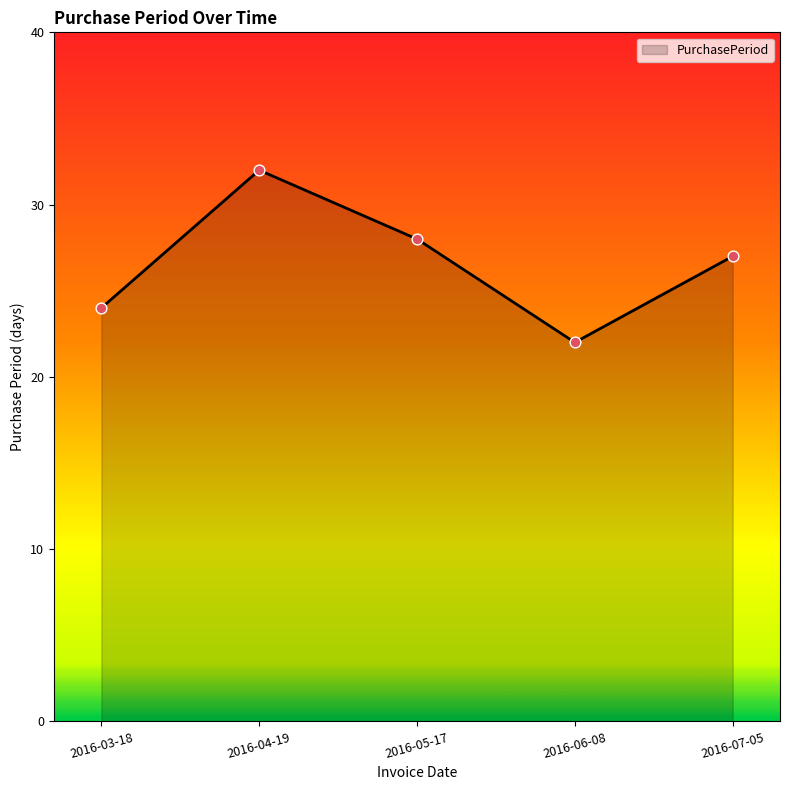

Approximately how many times larger is the value at 2016-04-19 compared to 2016-03-18?

1.3